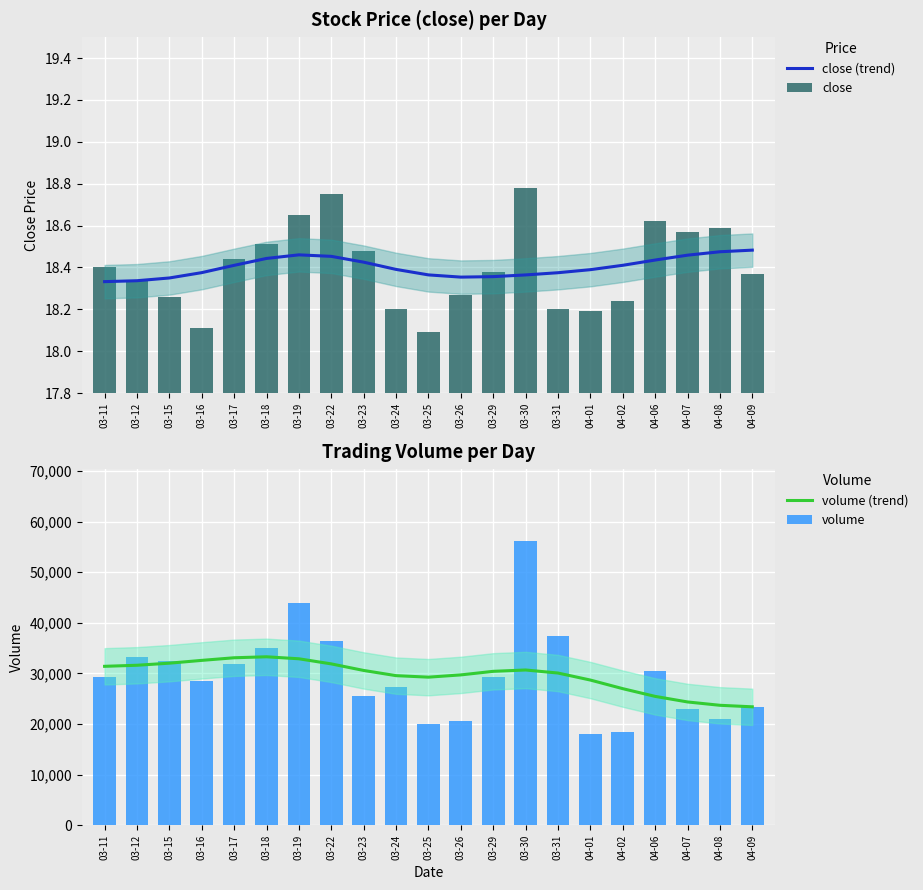

What is the difference between the highest and lowest values at 03-17?

33076.5